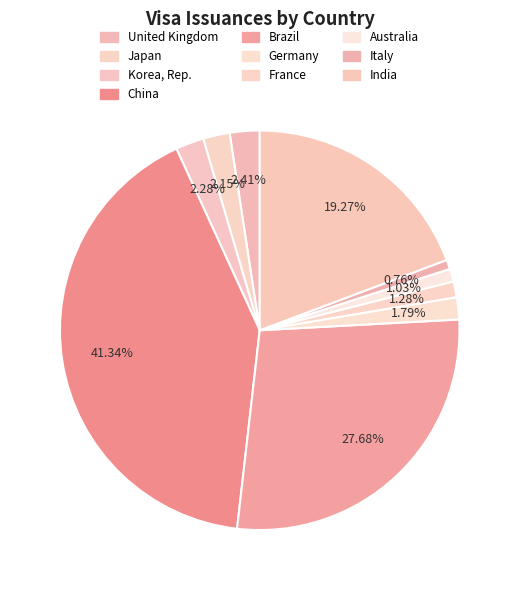

To the nearest percent, what portion does Brazil represent?

28%